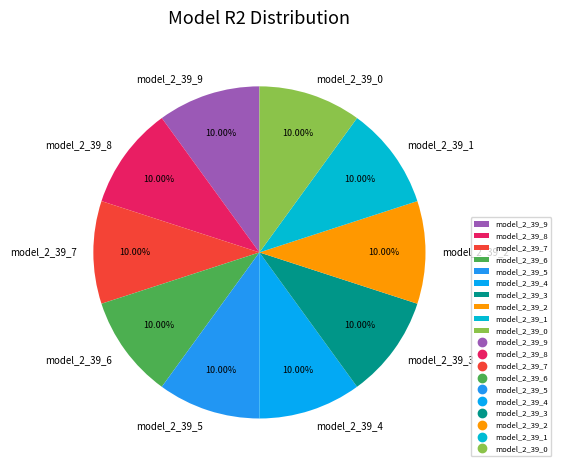

Is the sum of model_2_39_4 and model_2_39_3 greater than half?

No